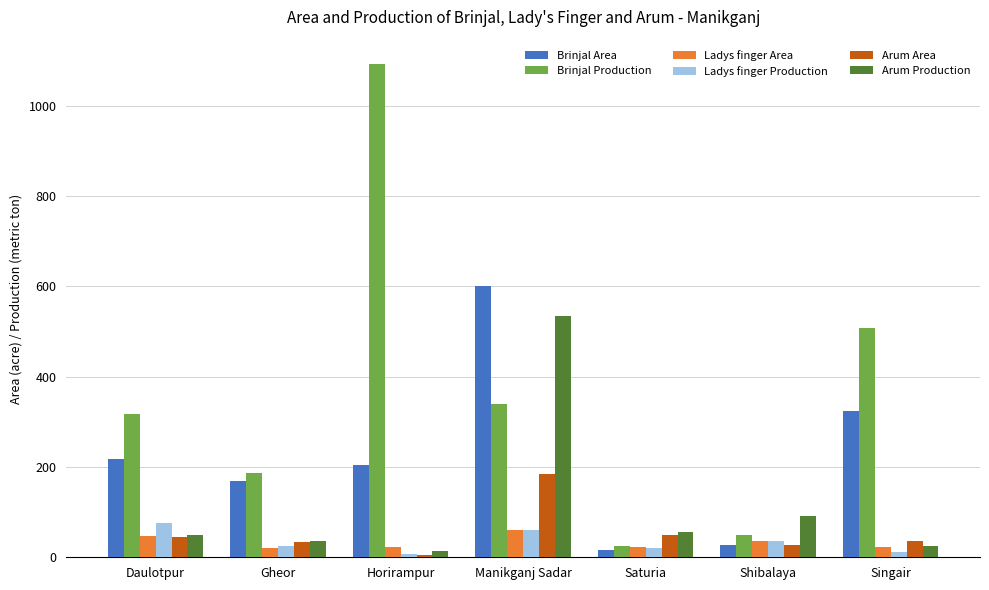

What is the lowest value of the Brinjal Production series?

25